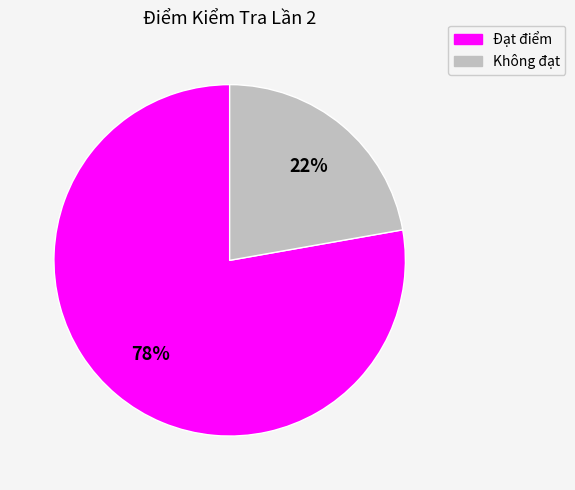

To the nearest percent, what is the difference between the largest and smallest slice percentages?

56%